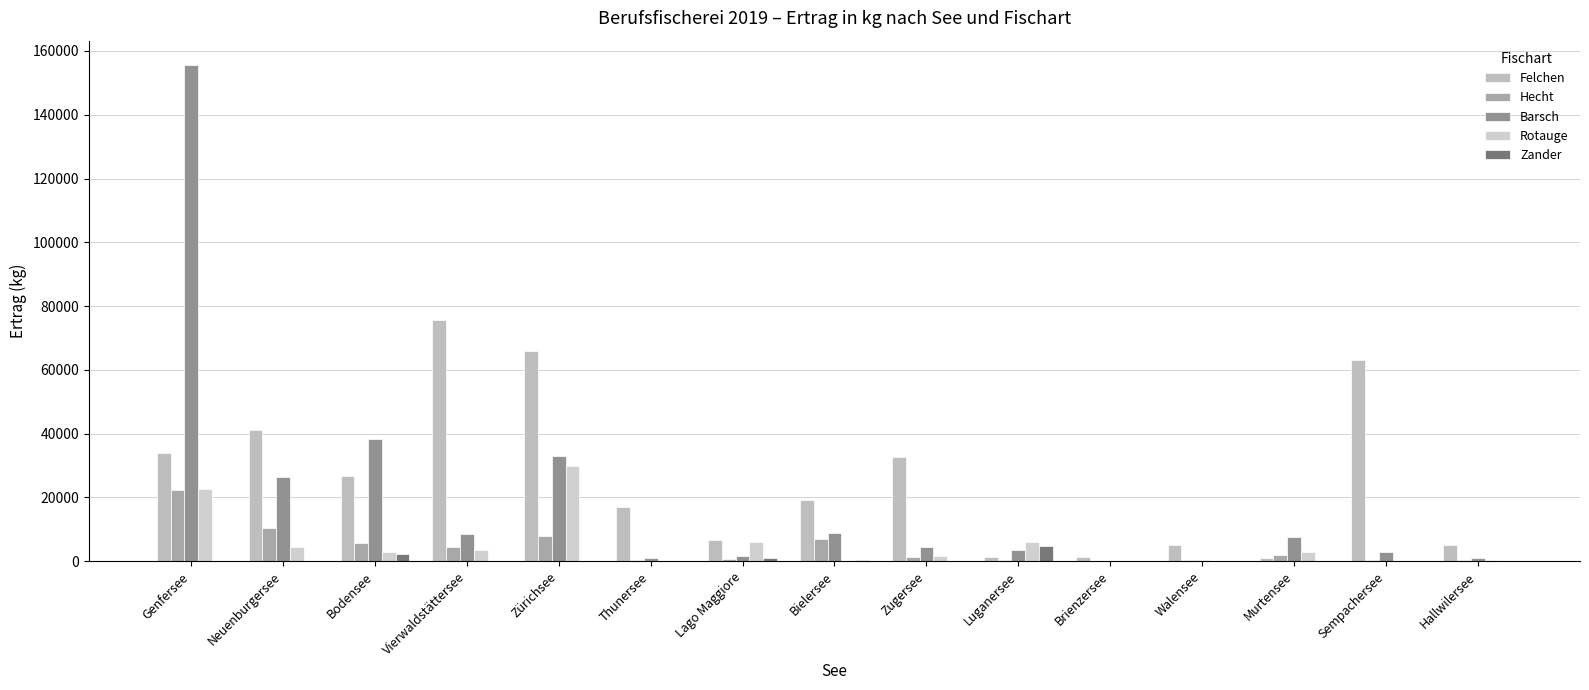

Are the bars horizontal?

No